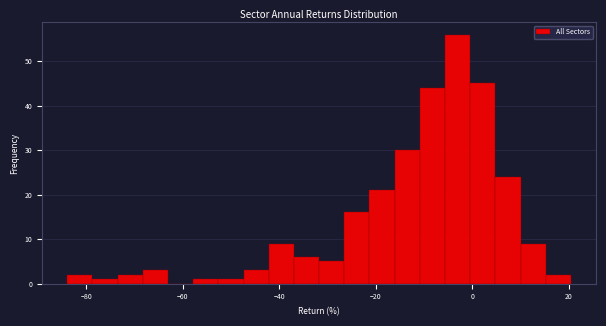

Around what value on the x-axis is the tallest bar? Give the approximate position of its centre, as read against the axis.

-4